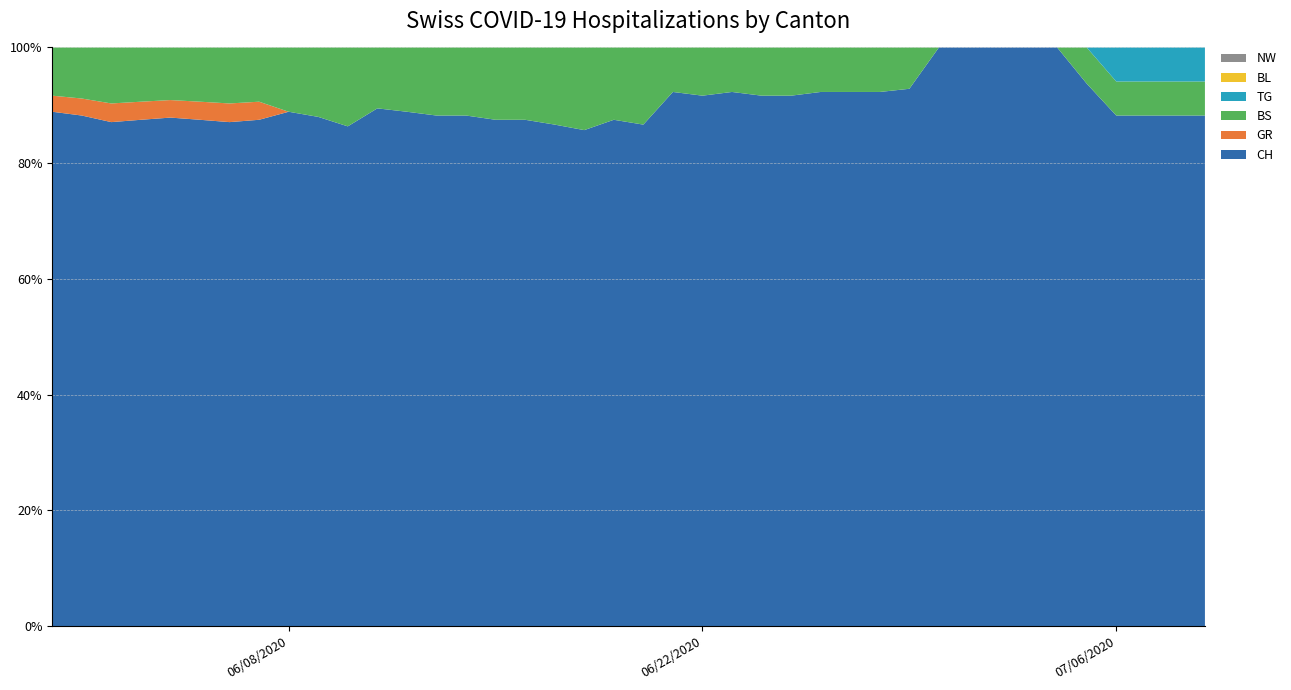

Reading right to left, list all the values displayed in this chart.

CH: 15	15	15	15	15	14	13	12	13	12	13	12	12	12	11	11	12	11	12	13	14	12	13	14	14	15	15	16	17	19	22	24	28	27	28	29	28	27	30	32
GR: 0	0	0	0	0	0	0	0	0	0	0	0	0	0	0	0	0	0	0	0	0	0	0	0	0	0	0	0	0	0	0	0	1	1	1	1	1	1	1	1
BS: 1	1	1	1	1	0	0	0	0	0	1	1	1	1	1	1	1	1	1	2	2	2	2	2	2	2	2	2	2	3	3	3	3	3	3	3	3	3	3	3
TG: 1	1	1	1	0	0	0	0	0	0	0	0	0	0	0	0	0	0	0	0	0	0	0	0	0	0	0	0	0	0	0	0	0	0	0	0	0	0	0	0
BL: 0	0	0	0	0	0	0	0	0	0	0	0	0	0	0	0	0	0	0	0	0	0	0	0	0	0	0	0	0	0	0	0	0	0	0	0	0	0	0	0
NW: 0	0	0	0	0	0	0	0	0	0	0	0	0	0	0	0	0	0	0	0	0	0	0	0	0	0	0	0	0	0	0	0	0	0	0	0	0	0	0	0